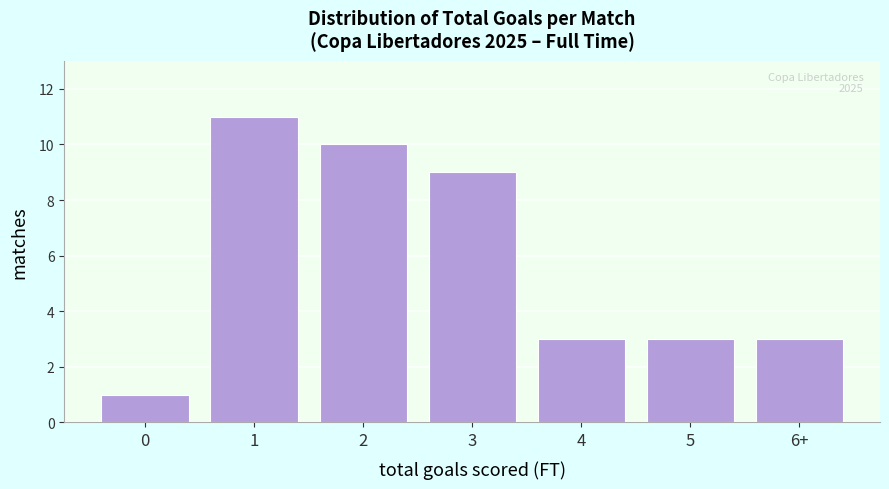

Reading left to right, what are all the values shown in this chart?

1	11	10	9	3	3	3